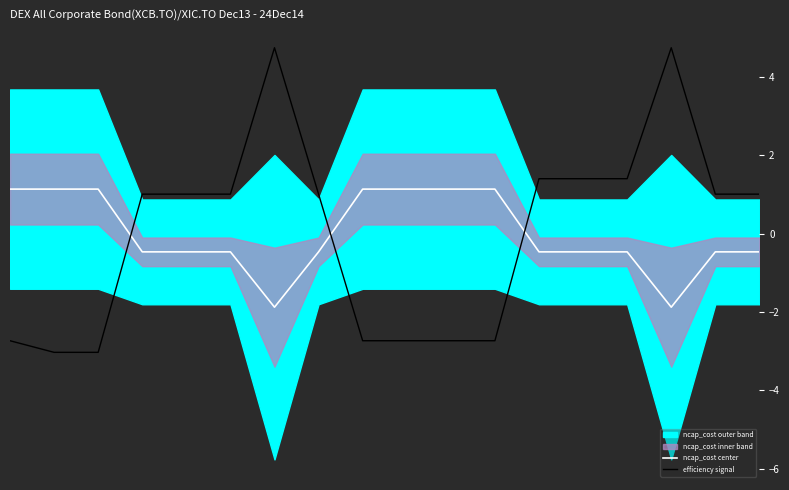

How many times do ncap_cost center and efficiency signal cross each other?

3